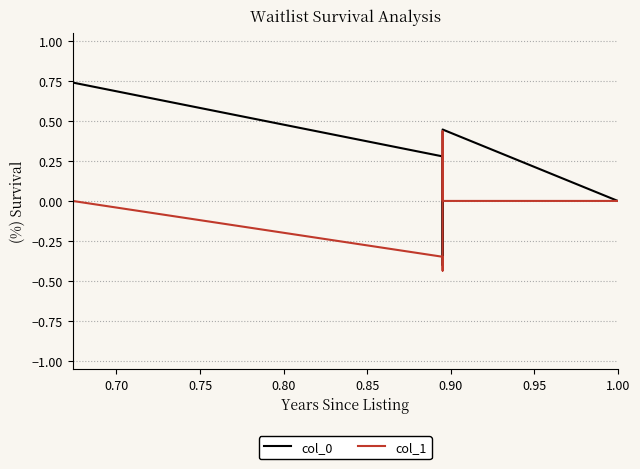

How many lines are shown in the chart?

2